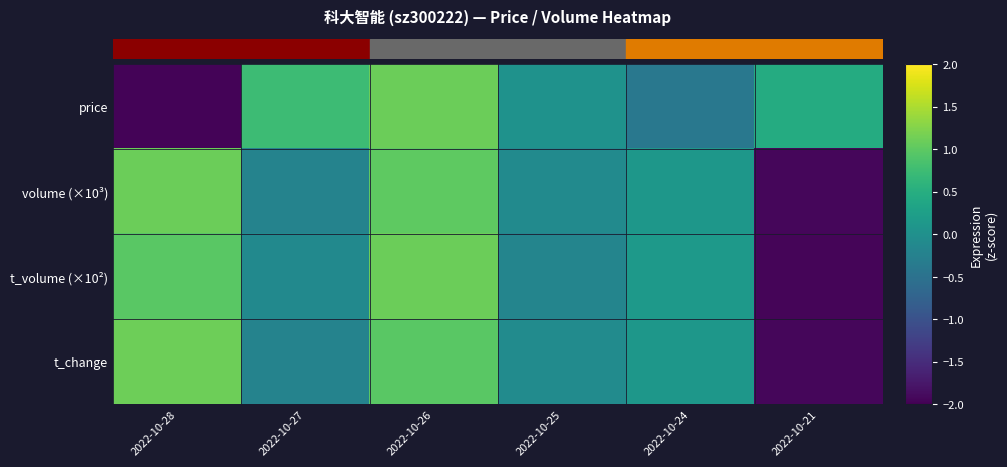

Reading left to right, extract all data points from this chart.

price: 2022-10-28=-2.0	2022-10-27=0.7	2022-10-26=1.1	2022-10-25=0.0	2022-10-24=-0.4	2022-10-21=0.5
volume (×10³): 2022-10-28=1.1	2022-10-27=-0.2	2022-10-26=1.0	2022-10-25=-0.1	2022-10-24=0.1	2022-10-21=-1.9
t_volume (×10²): 2022-10-28=1.0	2022-10-27=-0.1	2022-10-26=1.1	2022-10-25=-0.2	2022-10-24=0.2	2022-10-21=-1.9
t_change: 2022-10-28=1.1	2022-10-27=-0.2	2022-10-26=1.0	2022-10-25=-0.1	2022-10-24=0.1	2022-10-21=-1.9